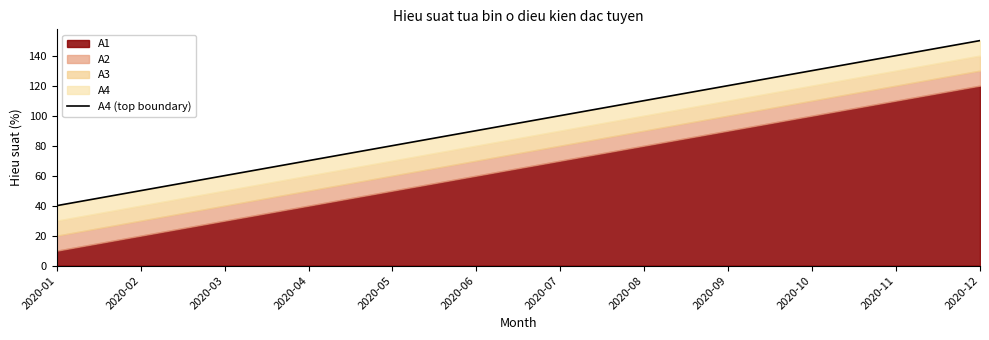

Which label corresponds to the smallest value in the chart?

2020-01